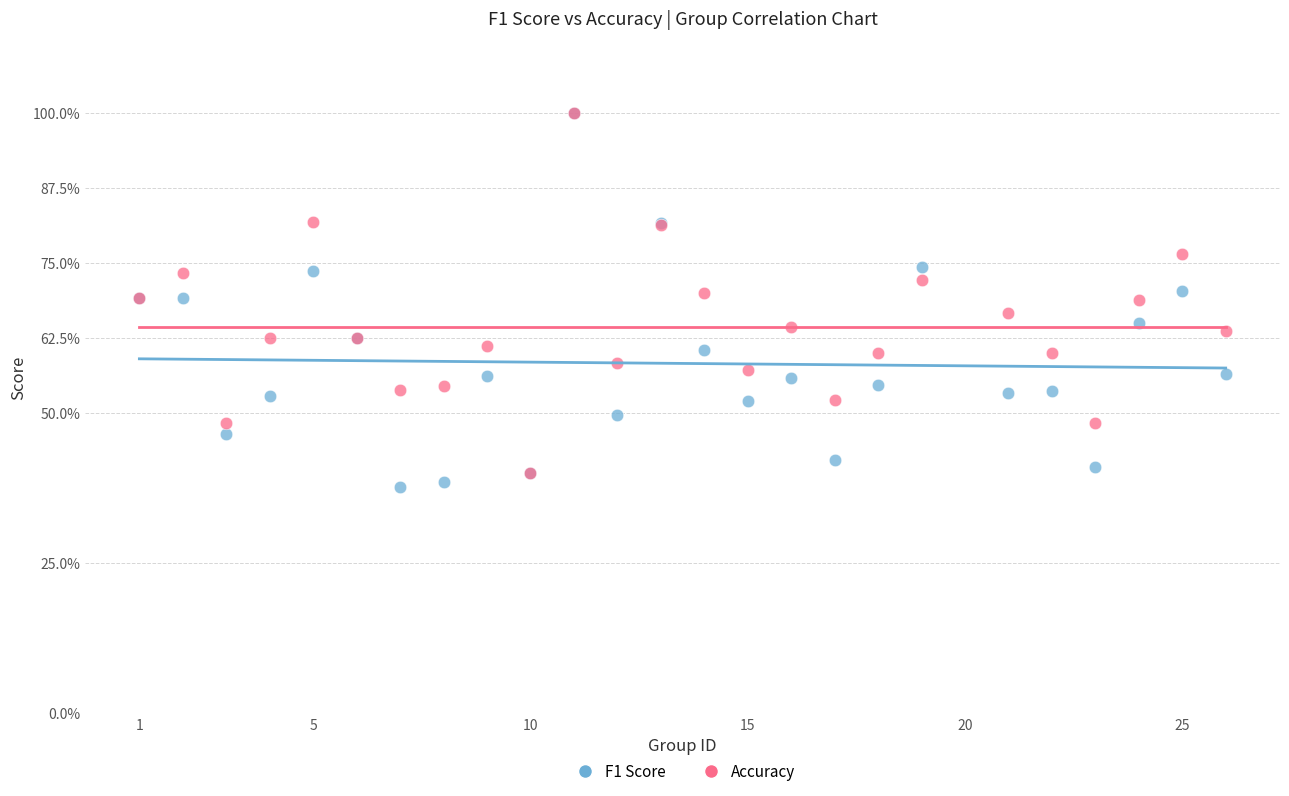

Which series has the largest Y range (max minus min)?

F1 Score